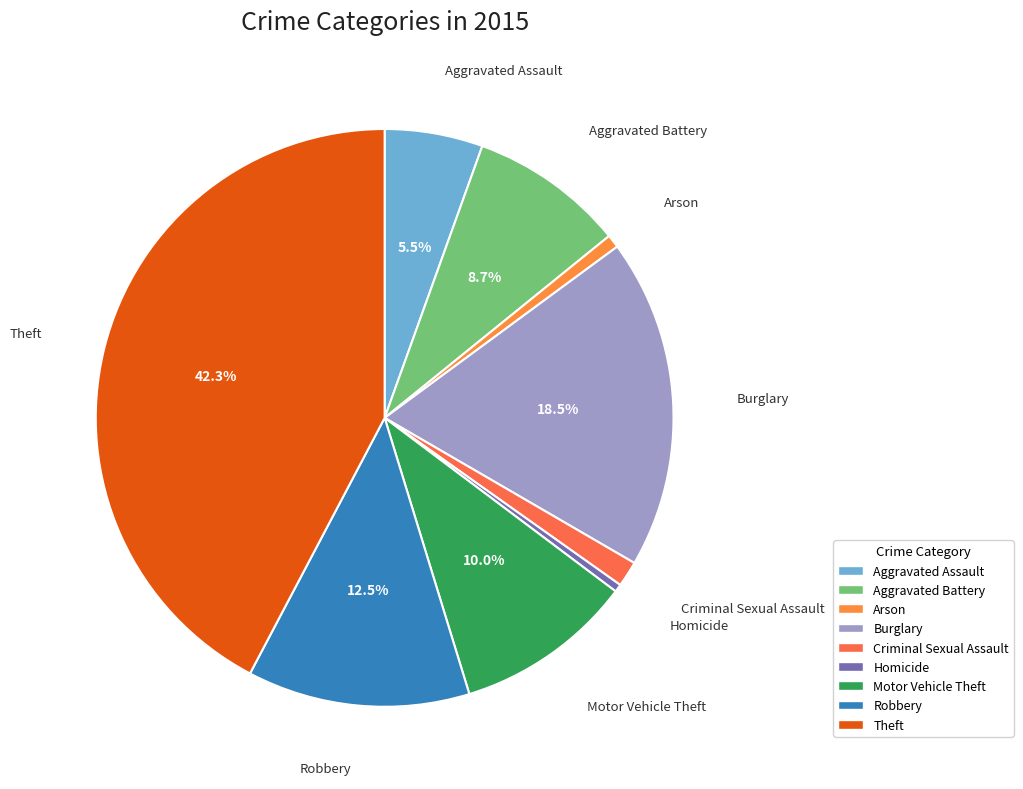

The Robbery slice represents 1% of the pie. True or false?

False